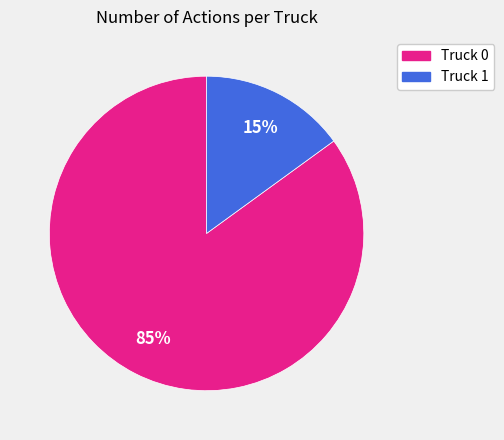

Rank the categories by value from highest to lowest.

Truck 0, Truck 1